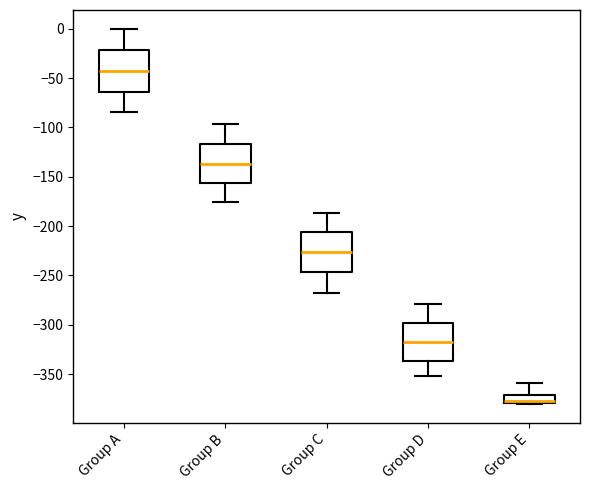

Which box's median line is the lowest?

Group E